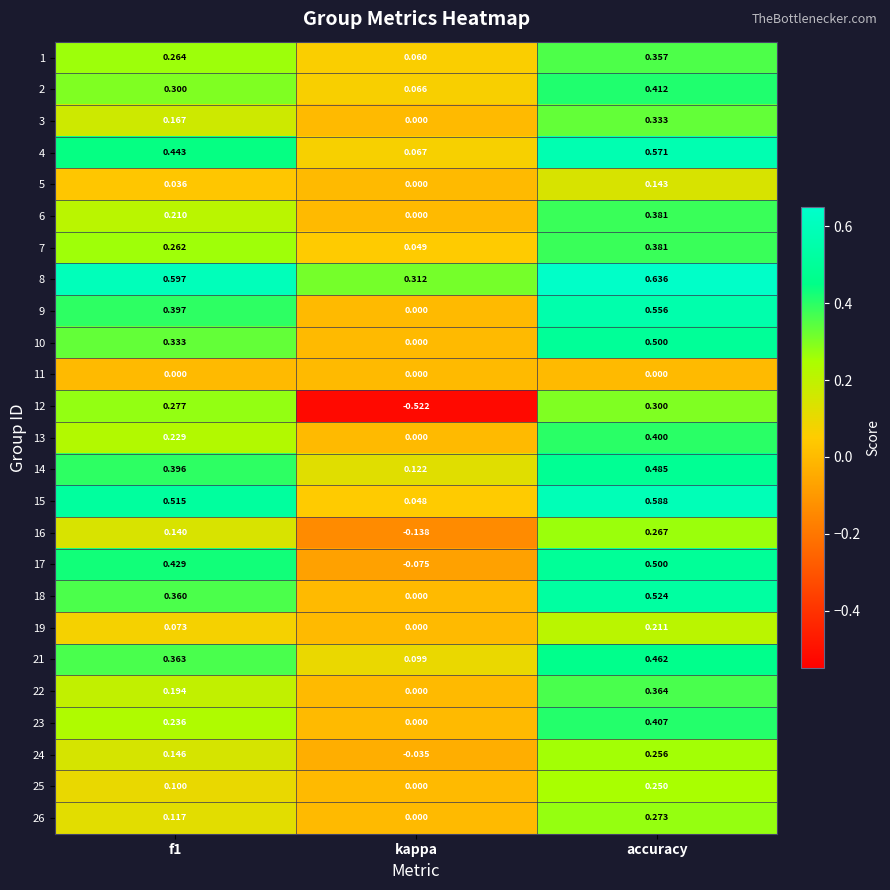

What is the difference between the highest and lowest values at kappa?

0.8